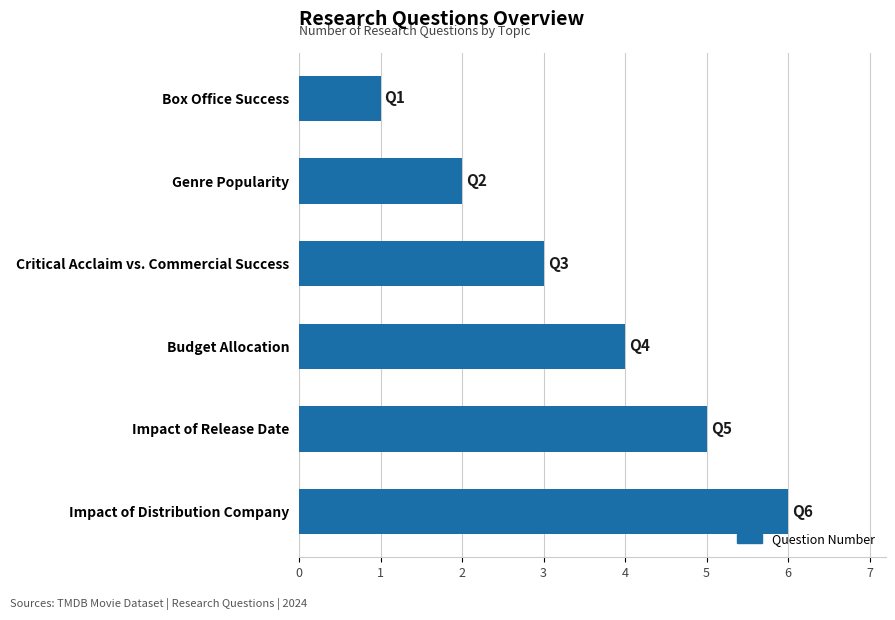

How many values are between 2 and 5?

4